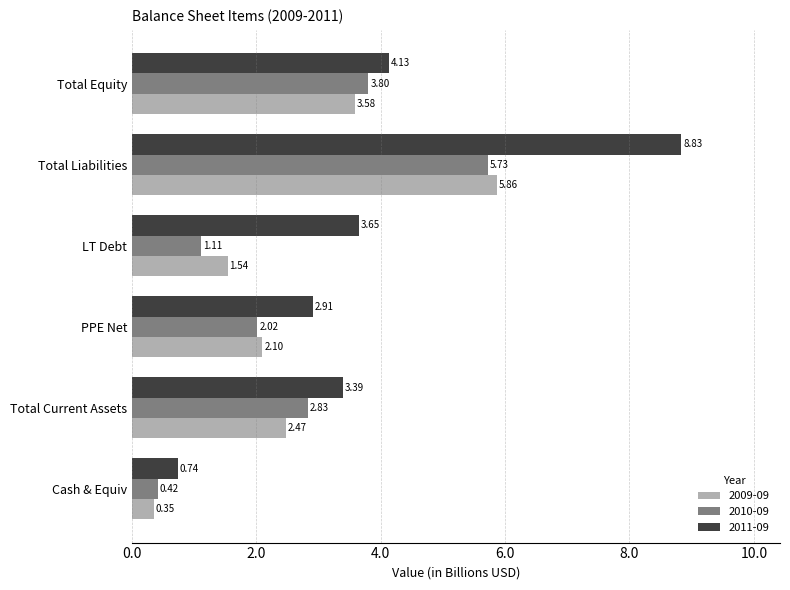

What is the difference between the maximum and second lowest values in the 2010-09 series?

4.6